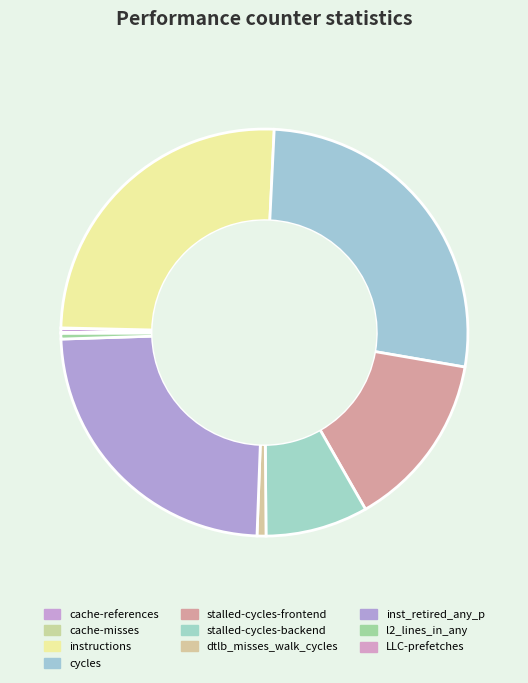

Is there any slice that represents more than half of the pie?

No